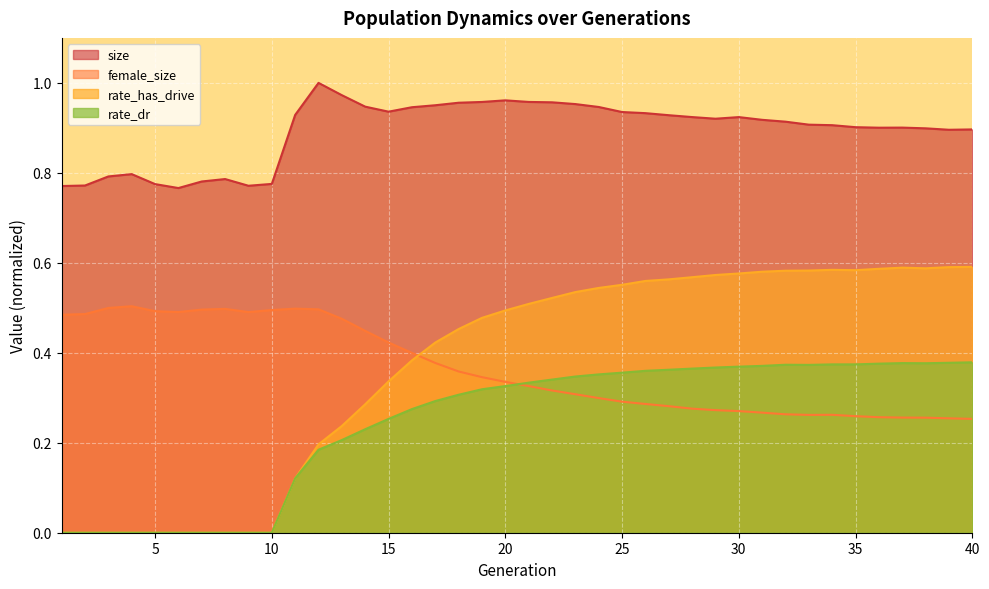

What is the total value across all series at 13?

1.9